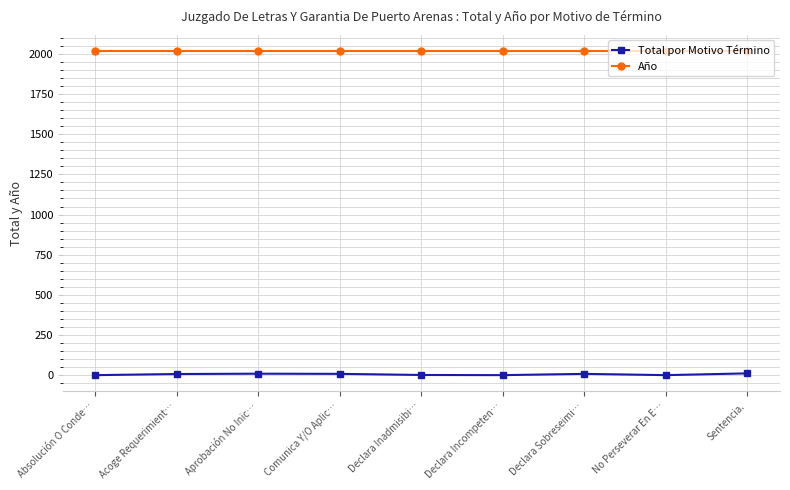

True or false: Total por Motivo Término has a value of 1 at Declara Incompeten….

True